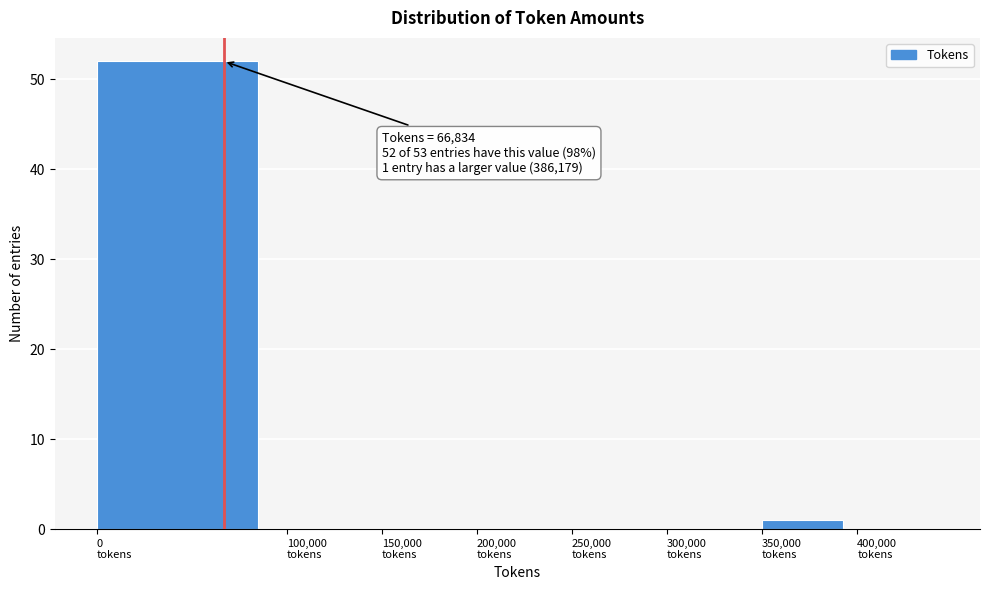

Which range on the x-axis has the tallest bar?

0 to 100000